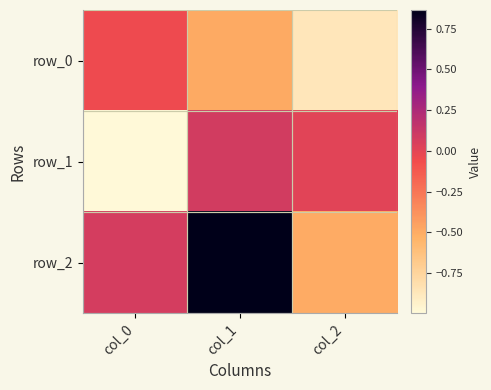

List the series in order of their peak value, lowest first.

row_0, row_1, row_2